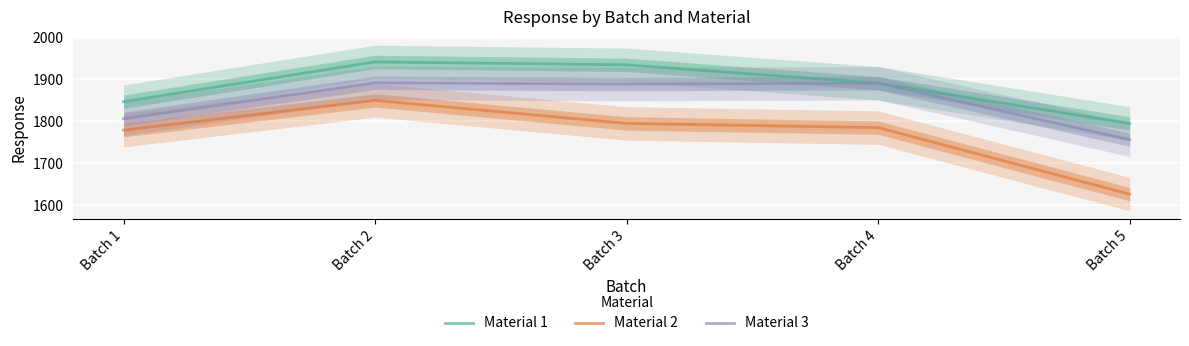

What is the difference between the second highest and minimum values in the Material 1 series?

140